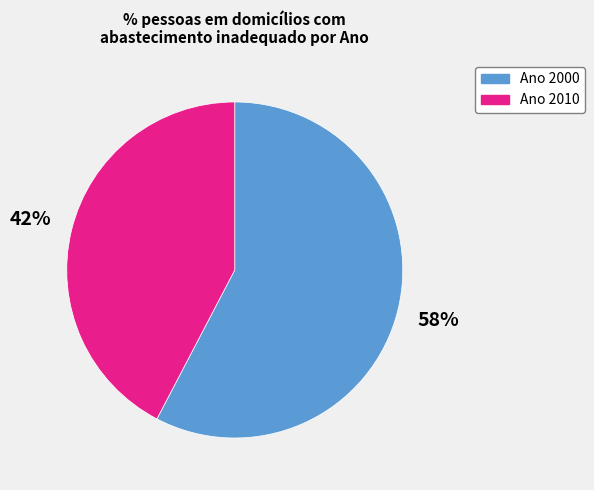

Rank the categories by value from highest to lowest.

Ano 2000, Ano 2010